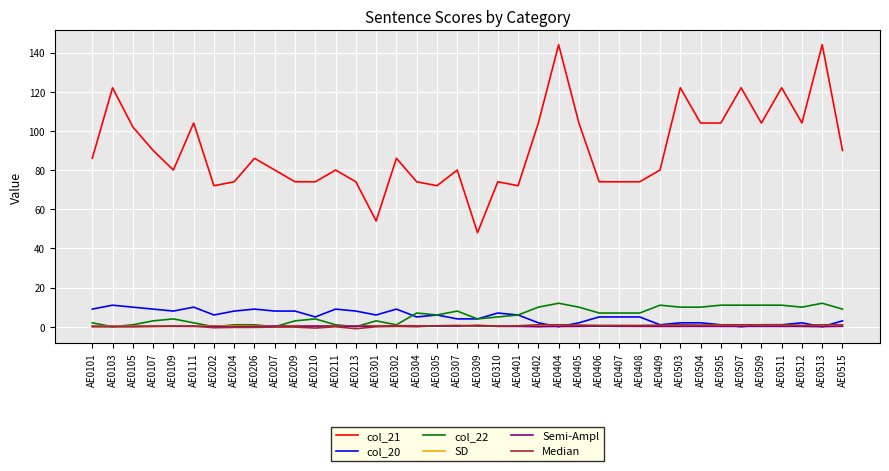

What is the minimum value shown in the chart?

-1.0